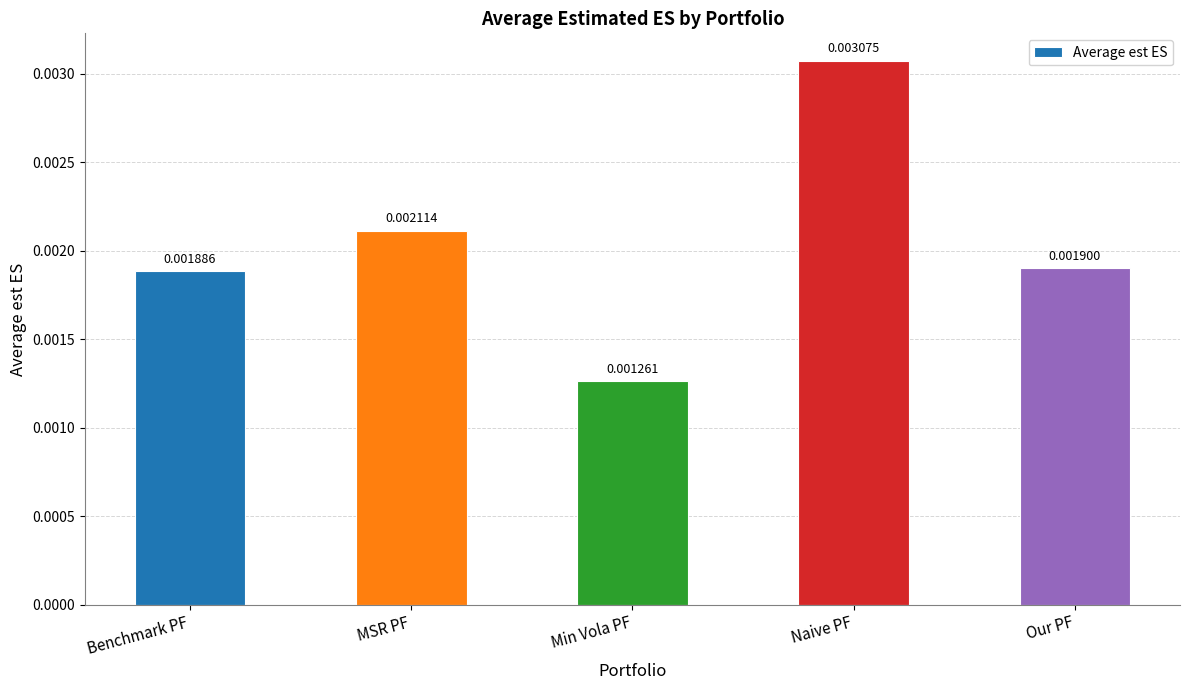

Rank the categories by value from lowest to highest.

Min Vola PF, Benchmark PF, Our PF, MSR PF, Naive PF